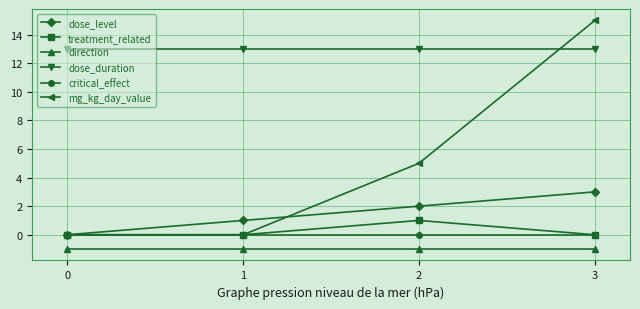

What is the spread (max minus min) of values at 0?

14